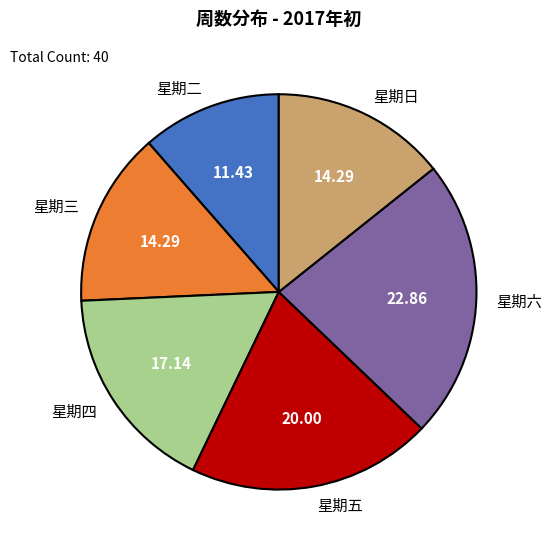

Count the number of slices in the pie.

6